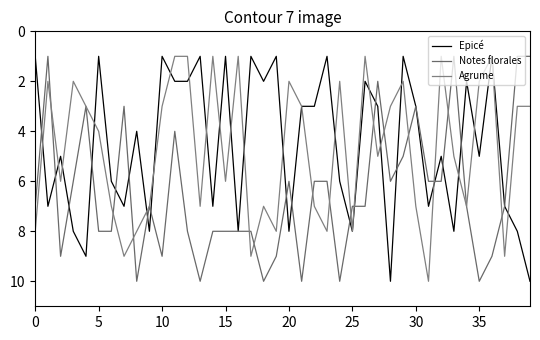

Does the chart display data point markers on the line(s)?

No